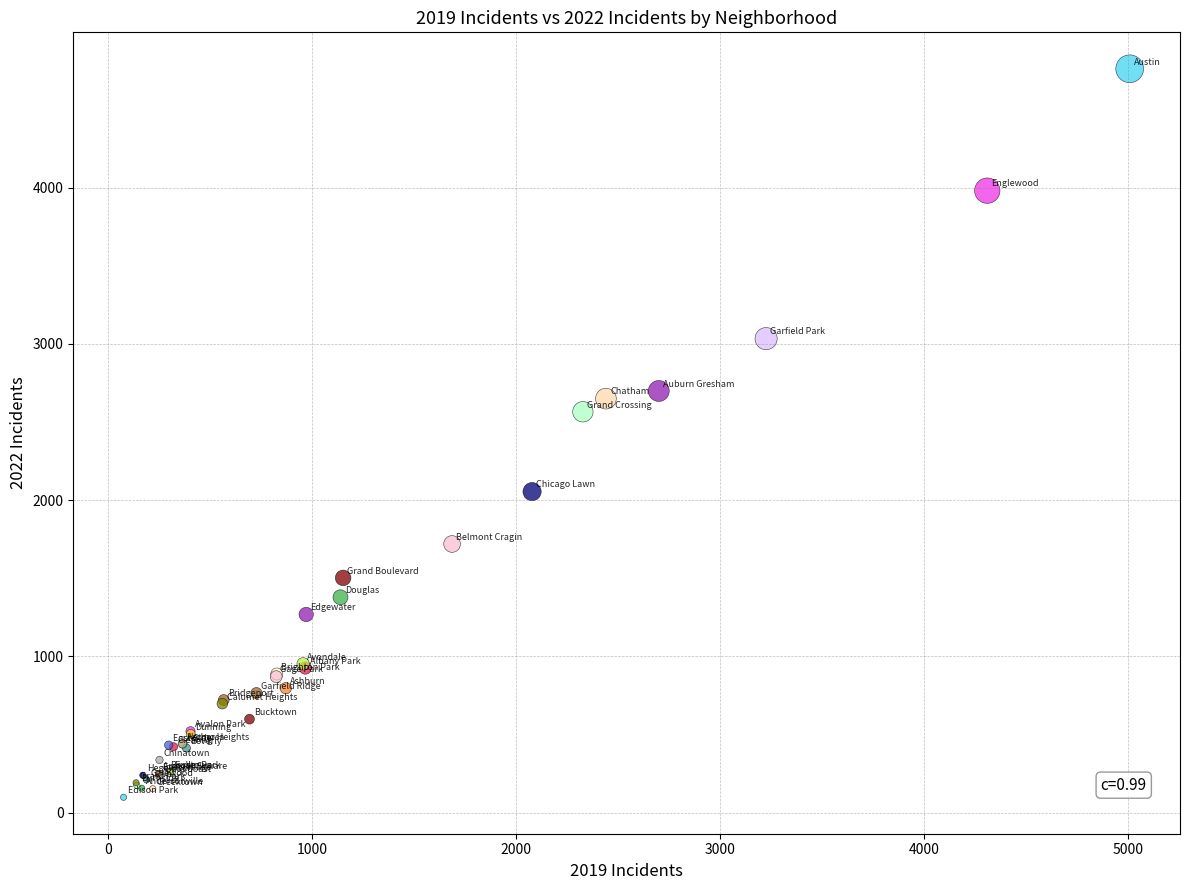

What Y value in the scatter plot is closest to 2430?

2566